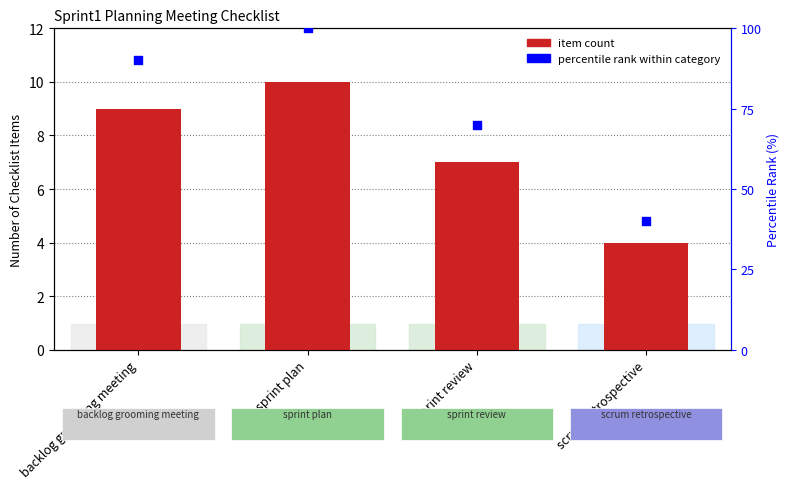

Which series contains the lowest Y value?

item count